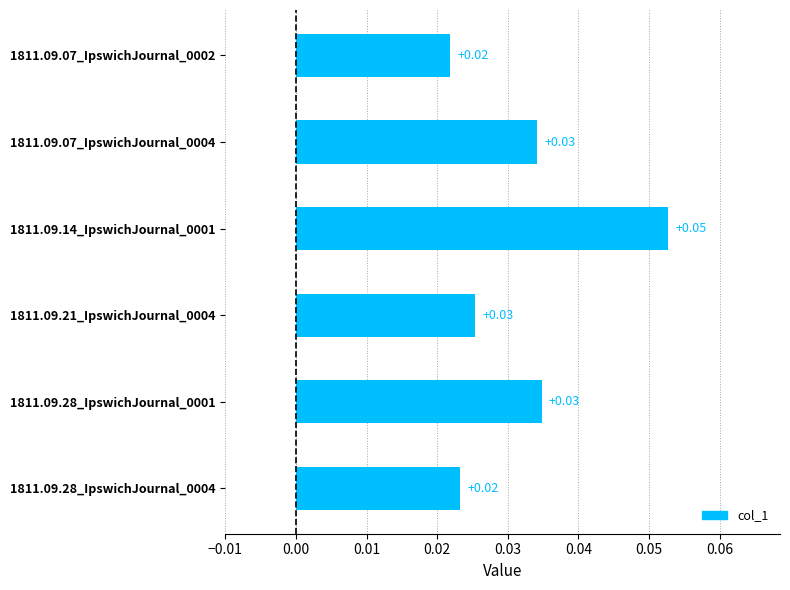

Does the chart contain stacked bars?

No